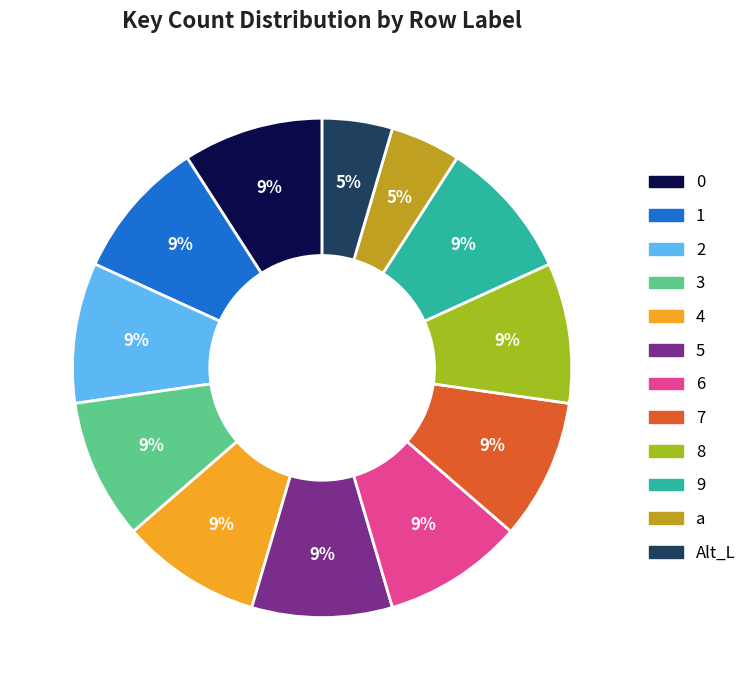

Do 5 and 9 together represent more than half of the pie?

No